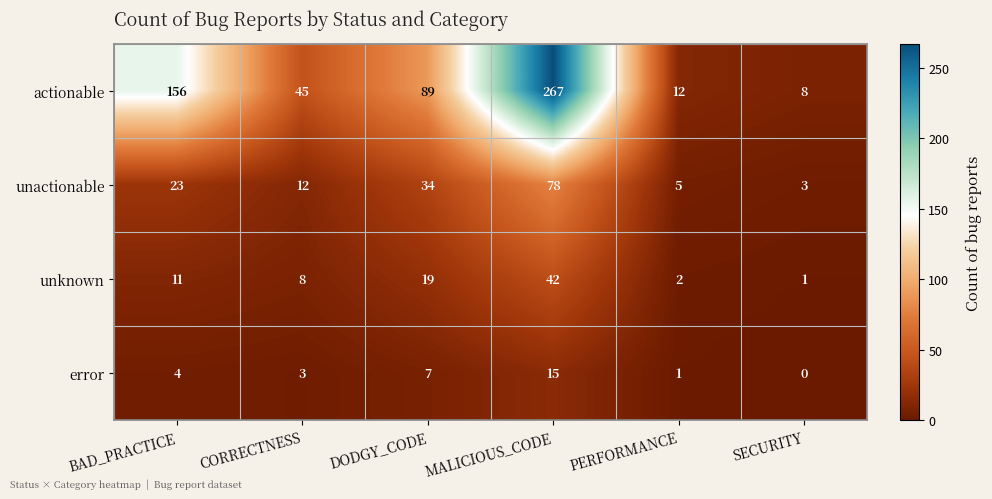

Reading left to right, what are all the values shown in this chart?

actionable: BAD_PRACTICE=156	CORRECTNESS=45	DODGY_CODE=89	MALICIOUS_CODE=267	PERFORMANCE=12	SECURITY=8
unactionable: BAD_PRACTICE=23	CORRECTNESS=12	DODGY_CODE=34	MALICIOUS_CODE=78	PERFORMANCE=5	SECURITY=3
unknown: BAD_PRACTICE=11	CORRECTNESS=8	DODGY_CODE=19	MALICIOUS_CODE=42	PERFORMANCE=2	SECURITY=1
error: BAD_PRACTICE=4	CORRECTNESS=3	DODGY_CODE=7	MALICIOUS_CODE=15	PERFORMANCE=1	SECURITY=0